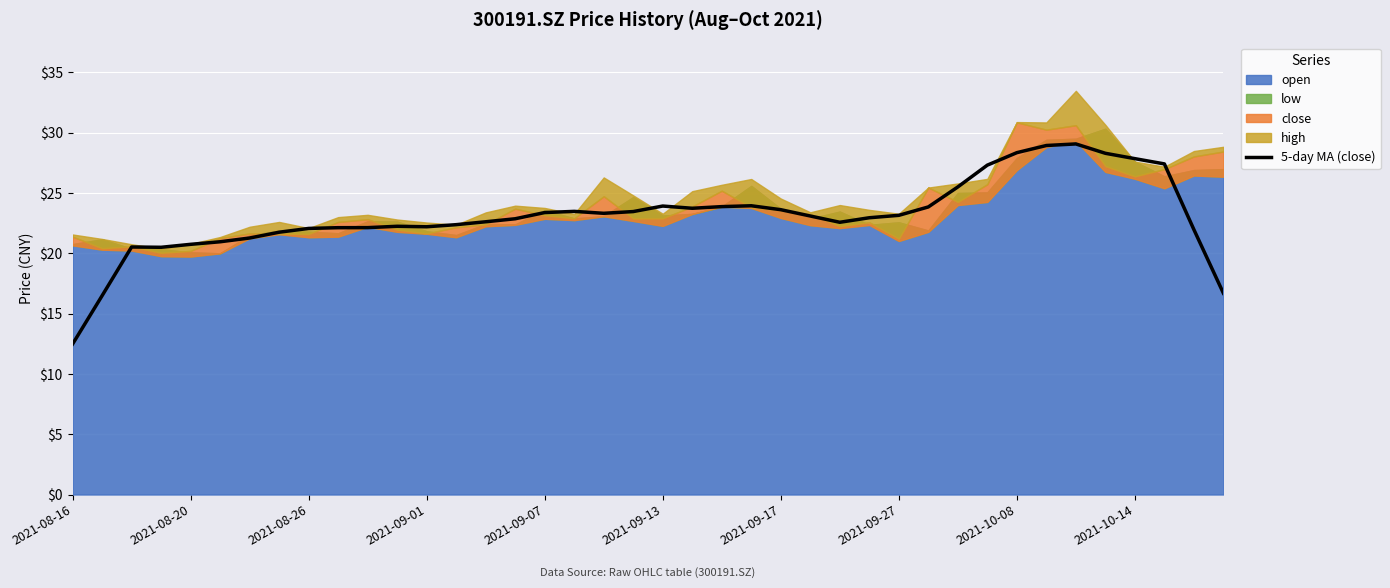

Which has a higher value, 30 or 16?

30